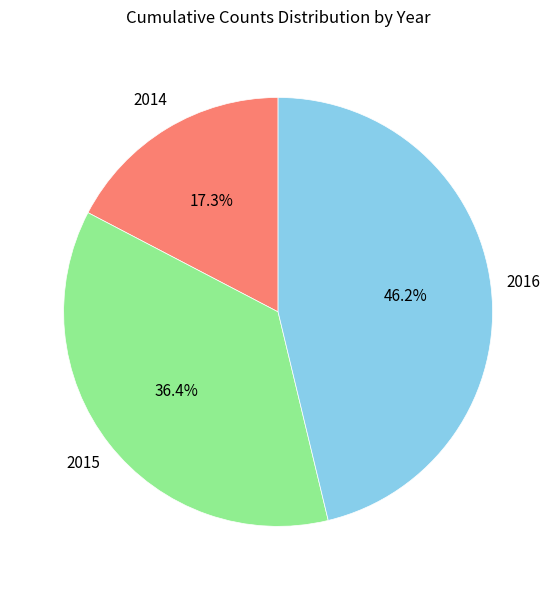

How many slices are in this pie chart?

3